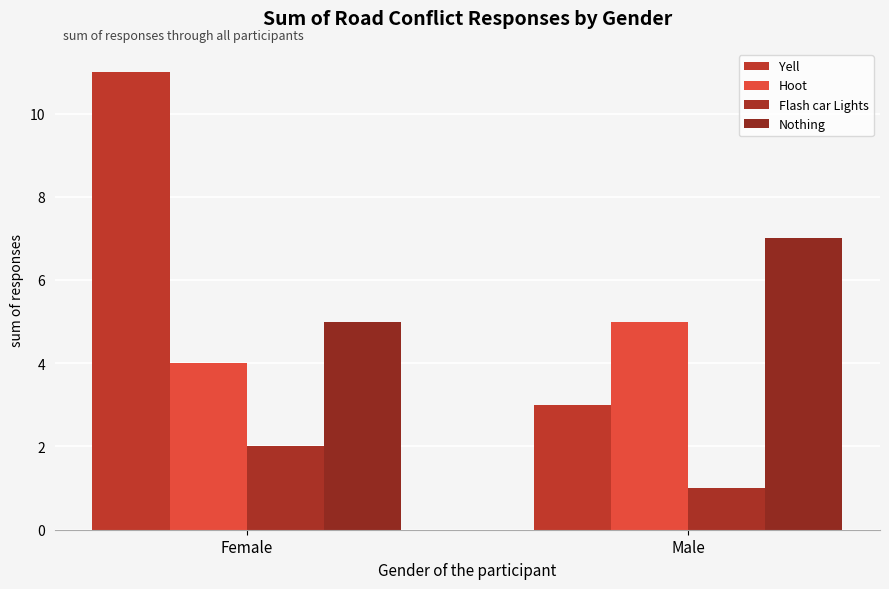

Between Female and Male, which is larger?

Female